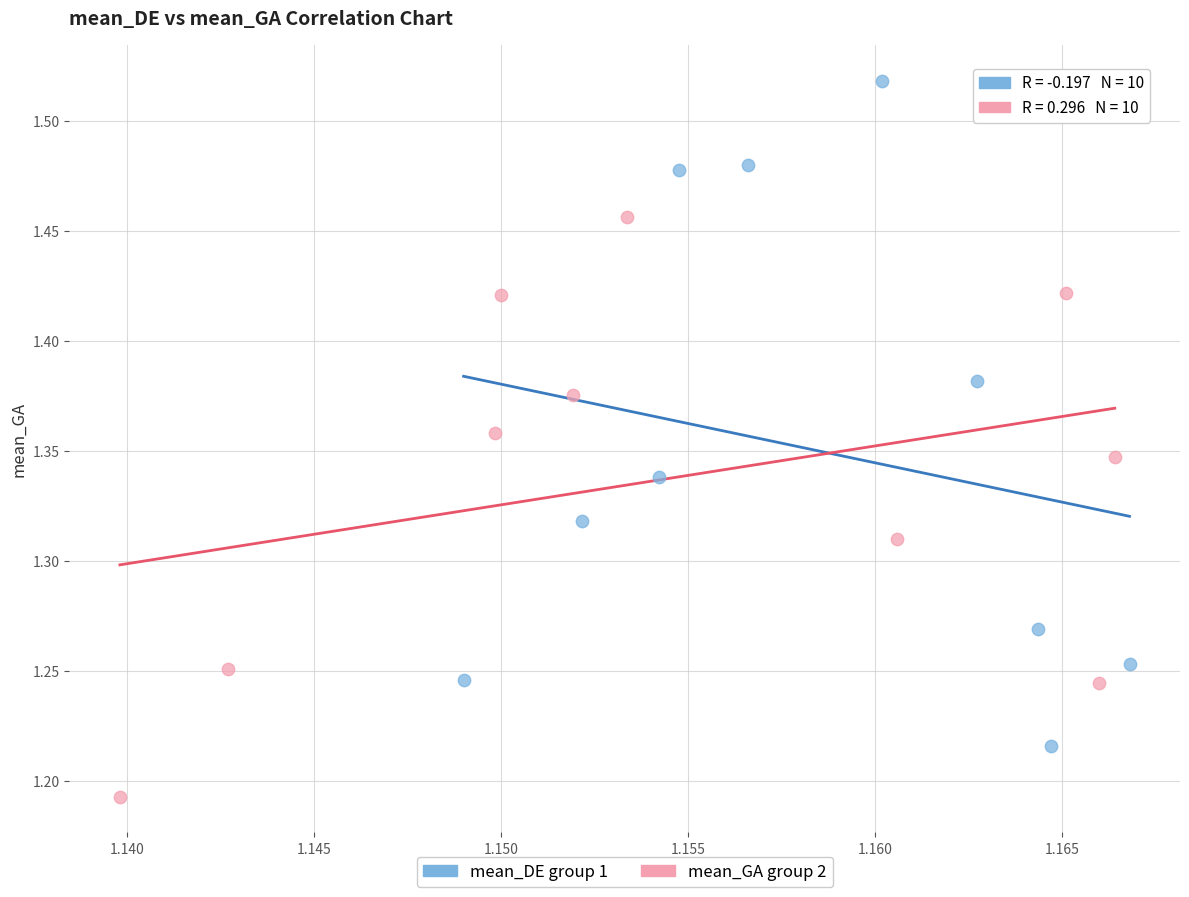

Which series has the widest spread of Y values?

mean_DE group 1